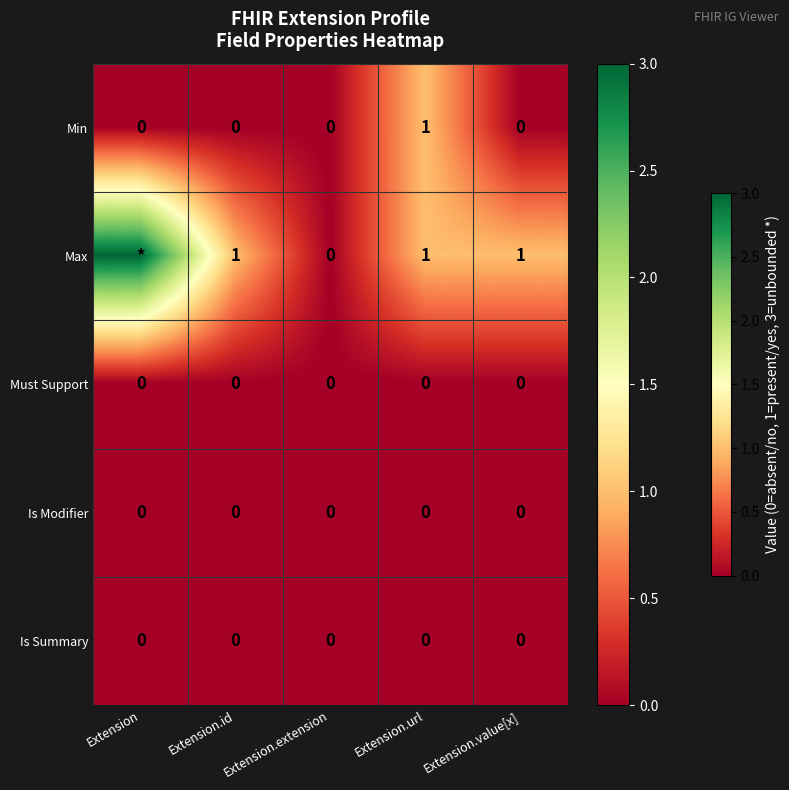

True or false: Is Summary has a value of 0 at Extension.extension.

True